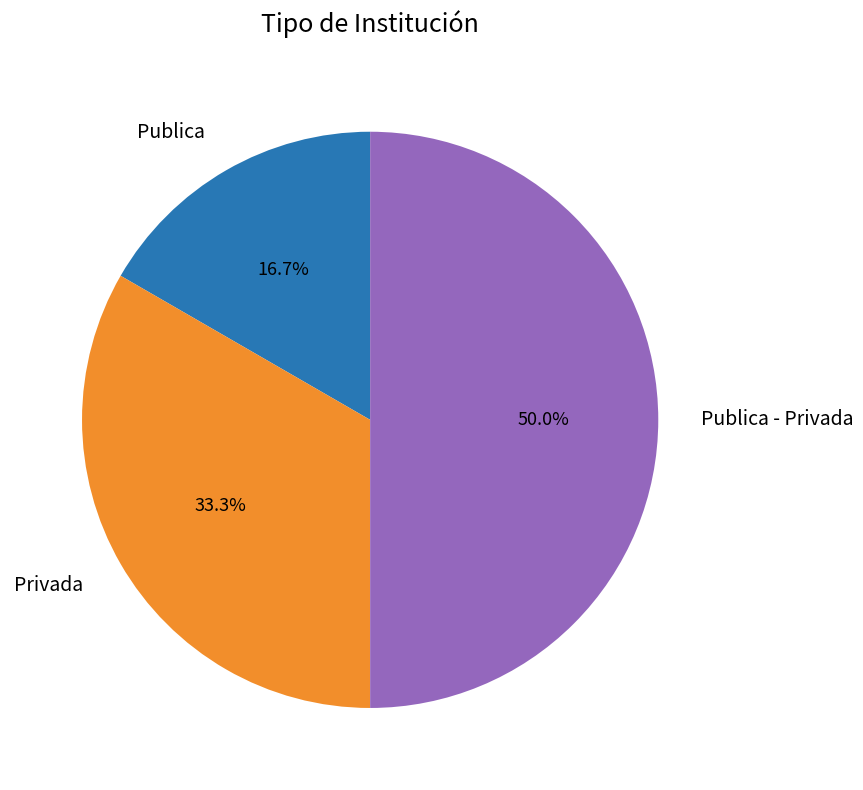

To the nearest percent, what is the combined percentage of Publica - Privada and Publica?

67%